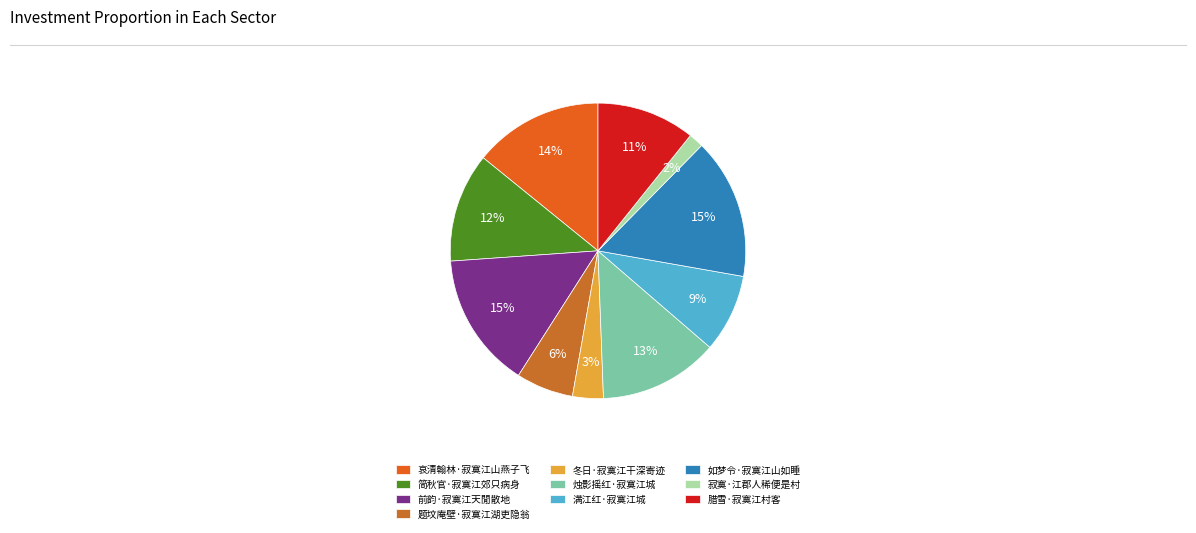

How many slices are in this pie chart?

10